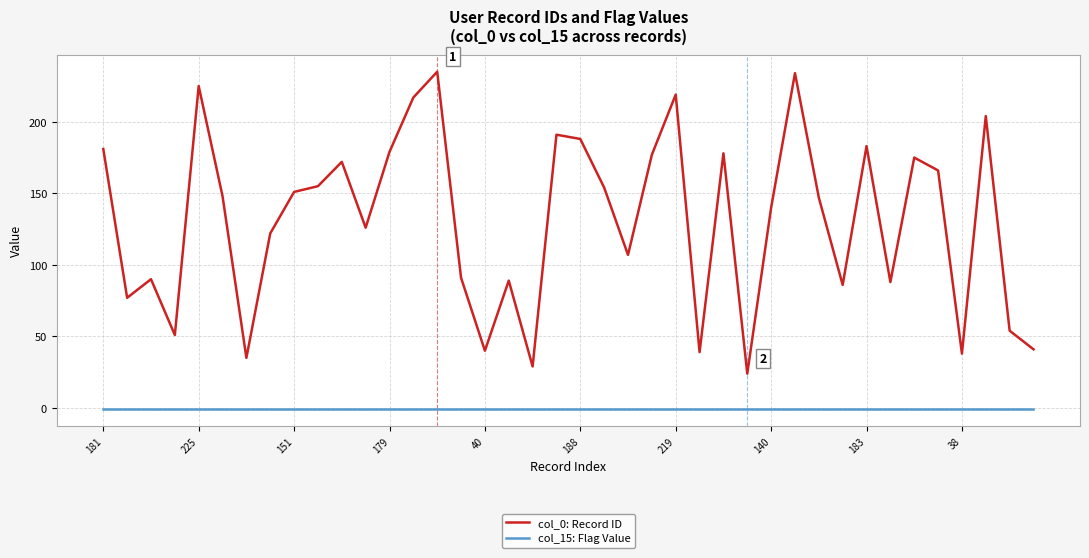

Which series has the widest spread of values?

col_0: Record ID